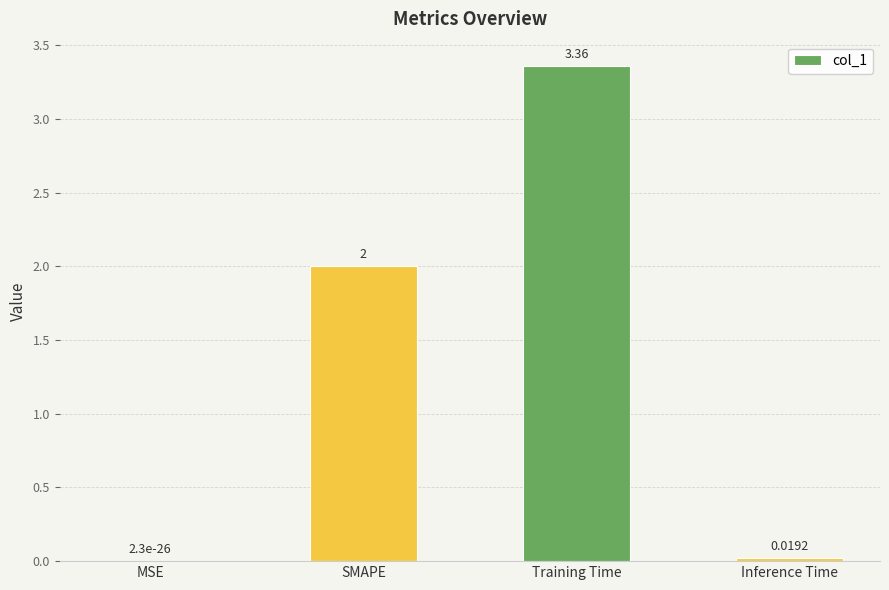

Which category has the highest value across all series?

Training Time